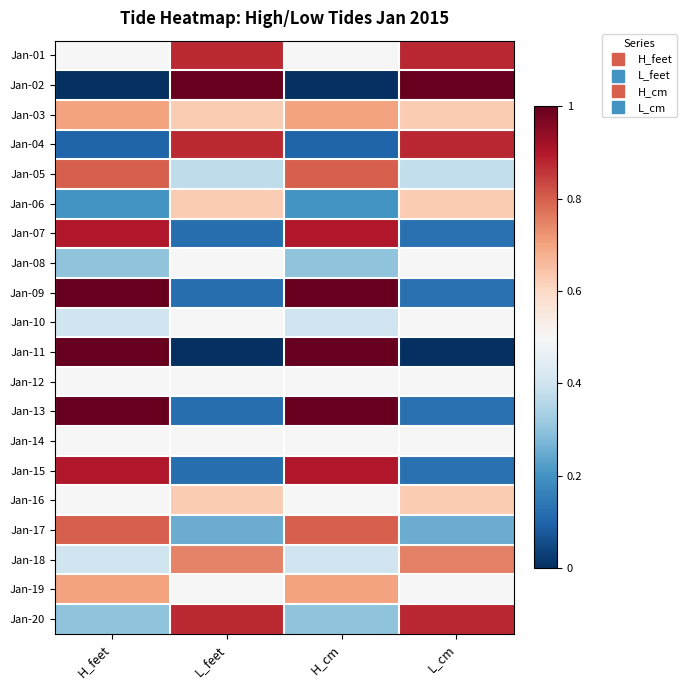

Reading right to left, extract all data points from this chart.

Jan-01: L_cm=0.9	H_cm=0.5	L_feet=0.9	H_feet=0.5
Jan-02: L_cm=1.0	H_cm=0.0	L_feet=1.0	H_feet=0.0
Jan-03: L_cm=0.6	H_cm=0.7	L_feet=0.6	H_feet=0.7
Jan-04: L_cm=0.9	H_cm=0.1	L_feet=0.9	H_feet=0.1
Jan-05: L_cm=0.4	H_cm=0.8	L_feet=0.4	H_feet=0.8
Jan-06: L_cm=0.6	H_cm=0.2	L_feet=0.6	H_feet=0.2
Jan-07: L_cm=0.1	H_cm=0.9	L_feet=0.1	H_feet=0.9
Jan-08: L_cm=0.5	H_cm=0.3	L_feet=0.5	H_feet=0.3
Jan-09: L_cm=0.1	H_cm=1.0	L_feet=0.1	H_feet=1.0
Jan-10: L_cm=0.5	H_cm=0.4	L_feet=0.5	H_feet=0.4
Jan-11: L_cm=0.0	H_cm=1.0	L_feet=0.0	H_feet=1.0
Jan-12: L_cm=0.5	H_cm=0.5	L_feet=0.5	H_feet=0.5
Jan-13: L_cm=0.1	H_cm=1.0	L_feet=0.1	H_feet=1.0
Jan-14: L_cm=0.5	H_cm=0.5	L_feet=0.5	H_feet=0.5
Jan-15: L_cm=0.1	H_cm=0.9	L_feet=0.1	H_feet=0.9
Jan-16: L_cm=0.6	H_cm=0.5	L_feet=0.6	H_feet=0.5
Jan-17: L_cm=0.2	H_cm=0.8	L_feet=0.2	H_feet=0.8
Jan-18: L_cm=0.8	H_cm=0.4	L_feet=0.7	H_feet=0.4
Jan-19: L_cm=0.5	H_cm=0.7	L_feet=0.5	H_feet=0.7
Jan-20: L_cm=0.9	H_cm=0.3	L_feet=0.9	H_feet=0.3